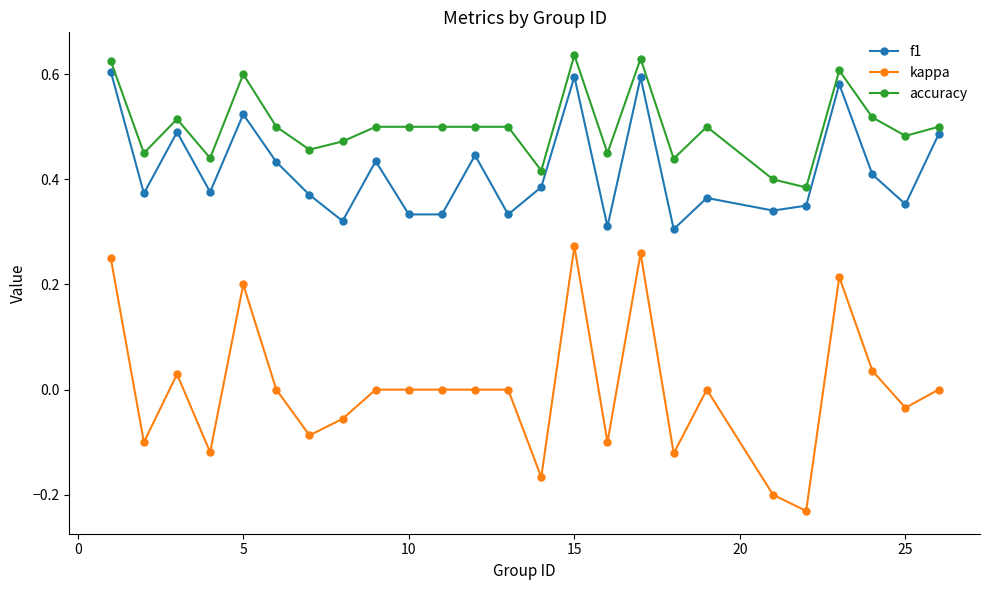

How many interior local peaks does the f1 series have?

8